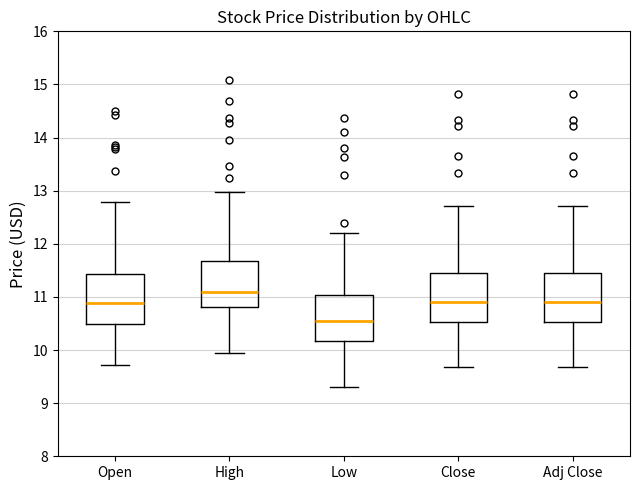

Reading left to right, transcribe this box plot: for each box, give where its median line is, the range the box spans, and where its two whiskers end, as read against the y-axis. The values are not printed on the chart, so give them approximately, as read against the axis.

Open: median 10.9, box 10.5 to 11.4, whiskers 9.7 to 12.8
High: median 11.1, box 10.8 to 11.7, whiskers 10.0 to 13.0
Low: median 10.5, box 10.2 to 11.0, whiskers 9.3 to 12.2
Close: median 10.9, box 10.5 to 11.4, whiskers 9.7 to 12.7
Adj Close: median 10.9, box 10.5 to 11.4, whiskers 9.7 to 12.7